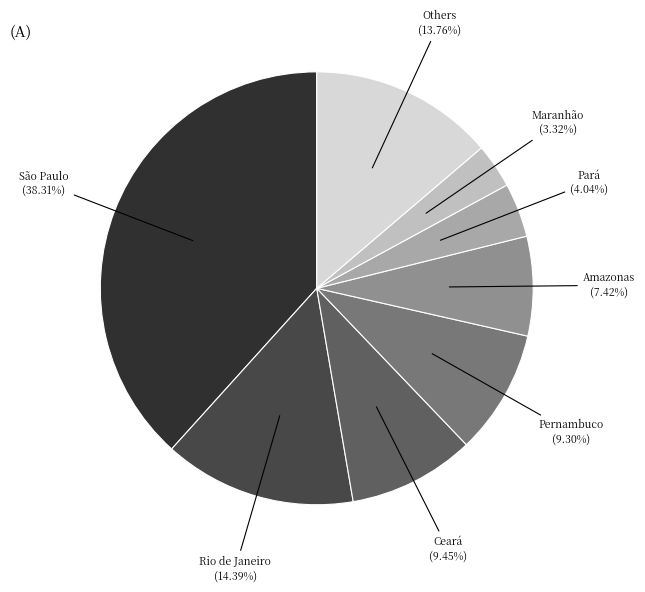

Does Ceará account for over 50% of the chart?

No